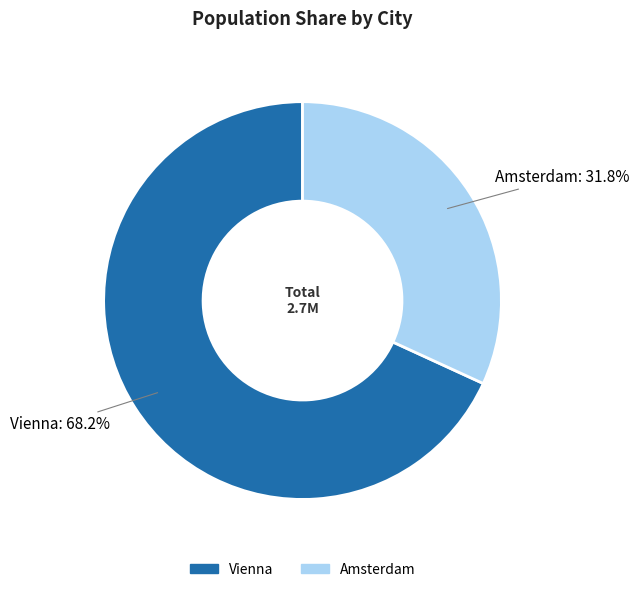

To the nearest percent, what is the difference between the Amsterdam and Vienna slice percentages?

36%